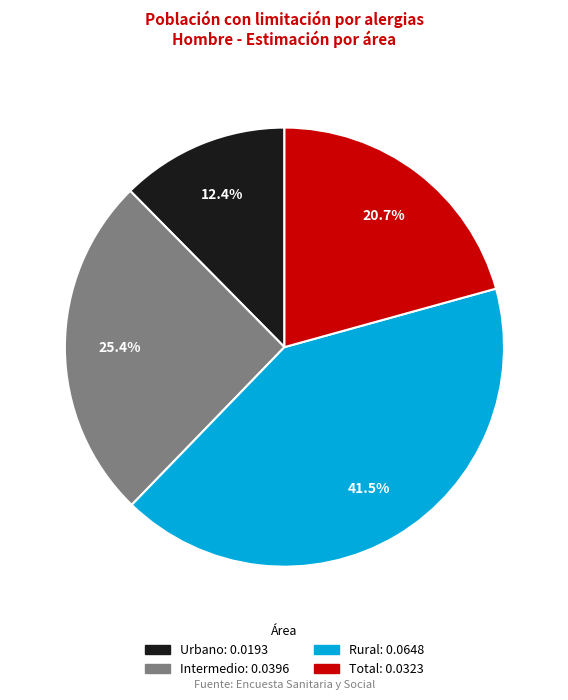

Is there any slice that represents more than half of the pie?

No